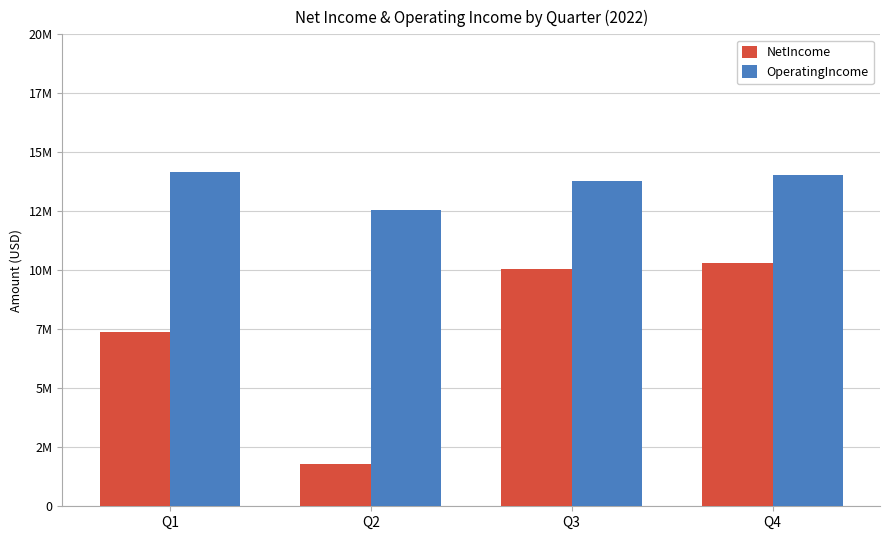

What is the difference between the second highest and minimum values in the OperatingIncome series?

1451000